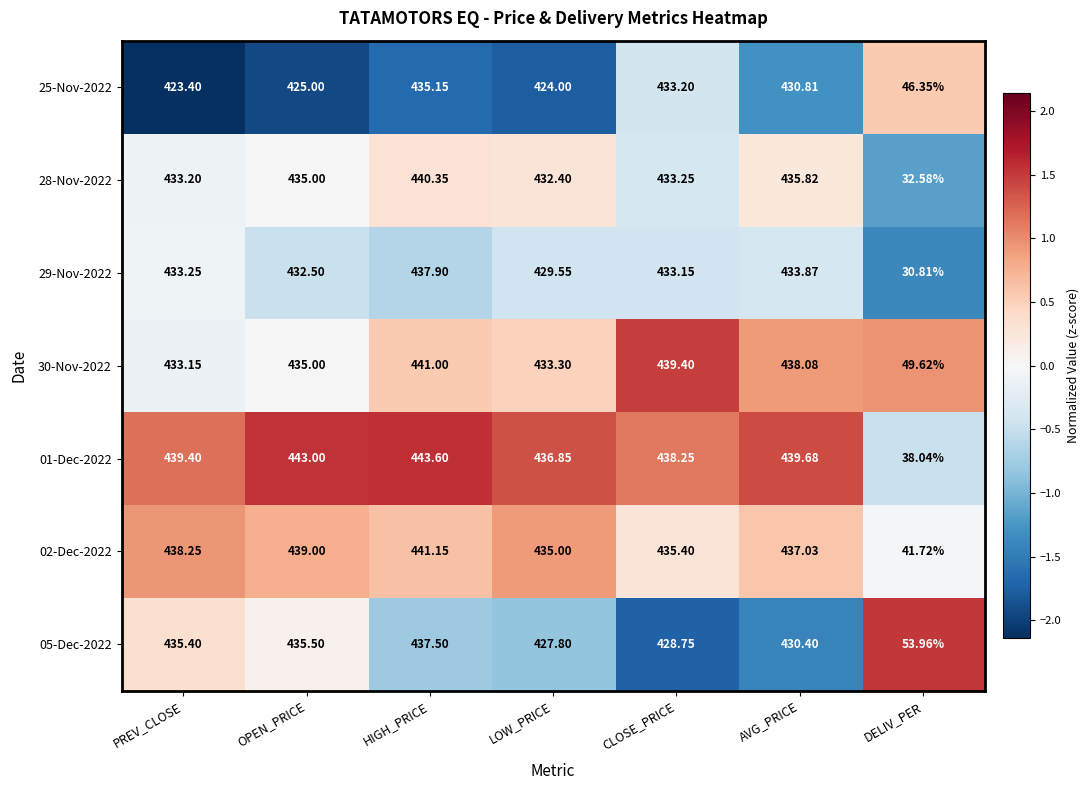

Rank the categories by 25-Nov-2022 value from highest to lowest.

HIGH_PRICE, CLOSE_PRICE, AVG_PRICE, OPEN_PRICE, LOW_PRICE, PREV_CLOSE, DELIV_PER